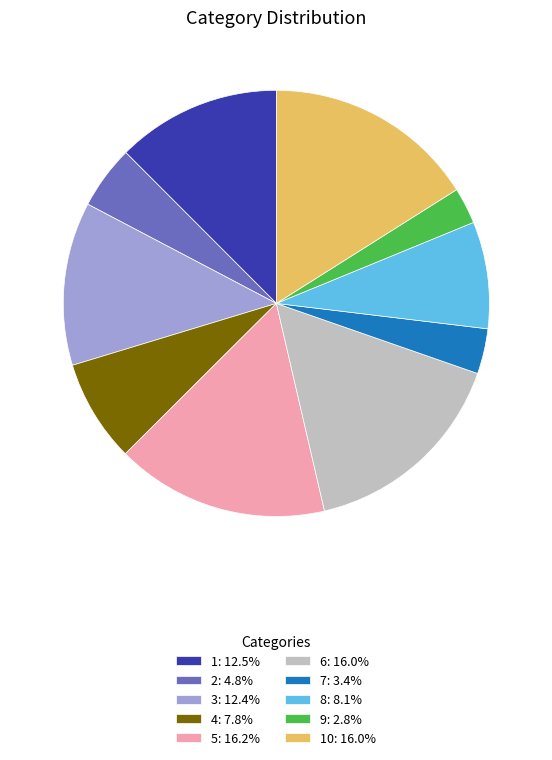

Approximately how many times larger is the value at 8: 8.1% compared to 6: 16.0%?

0.5